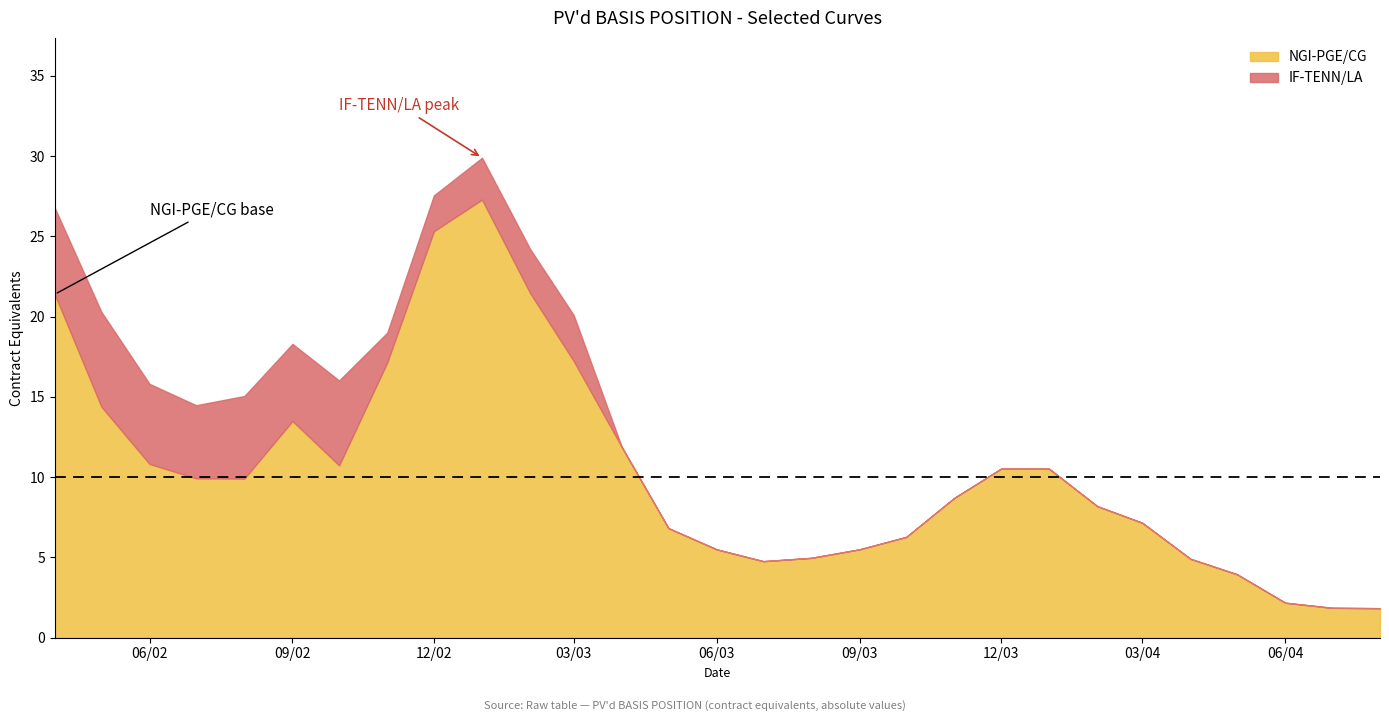

What is the difference between the maximum and minimum values in the IF-TENN/LA series?

5.9